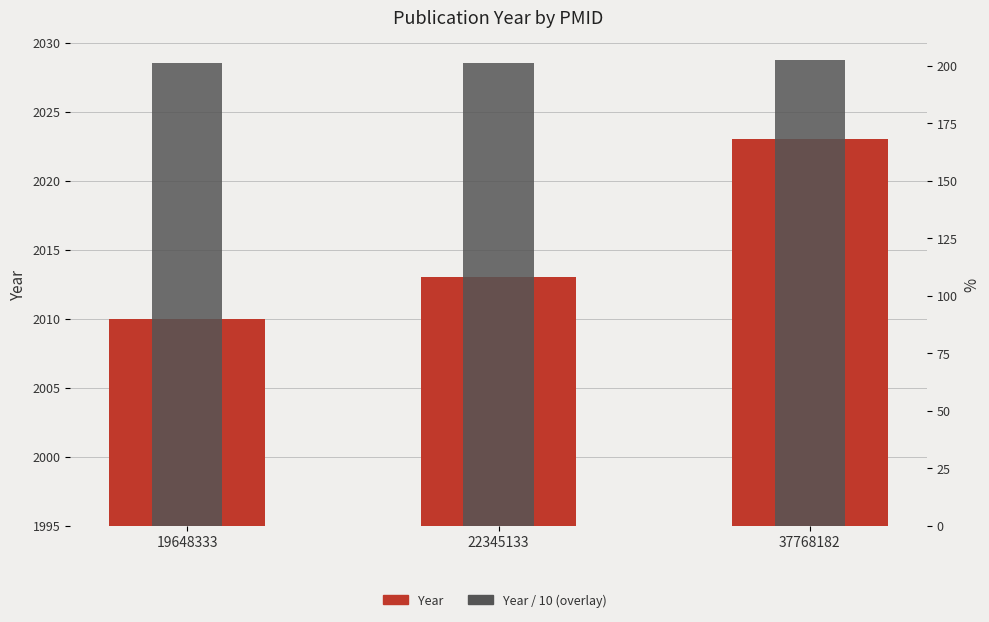

True or false: Year (primary) has a value of 422.3 at 22345133.

False